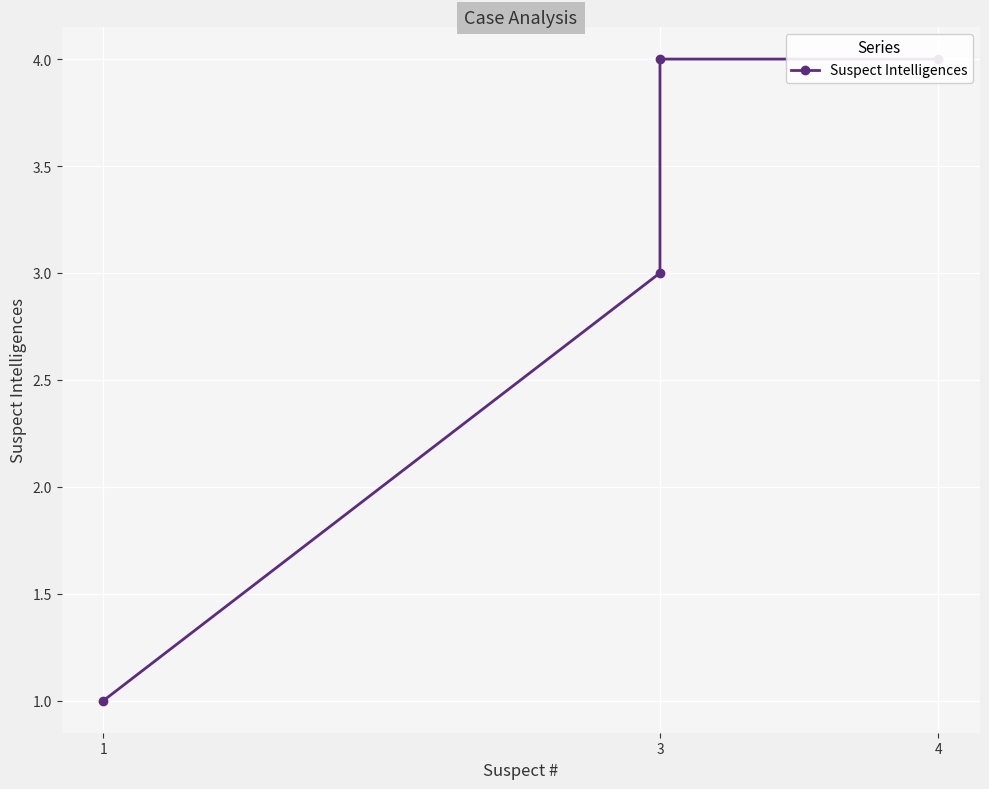

Rank the categories by value from highest to lowest.

3, 4, 3, 1